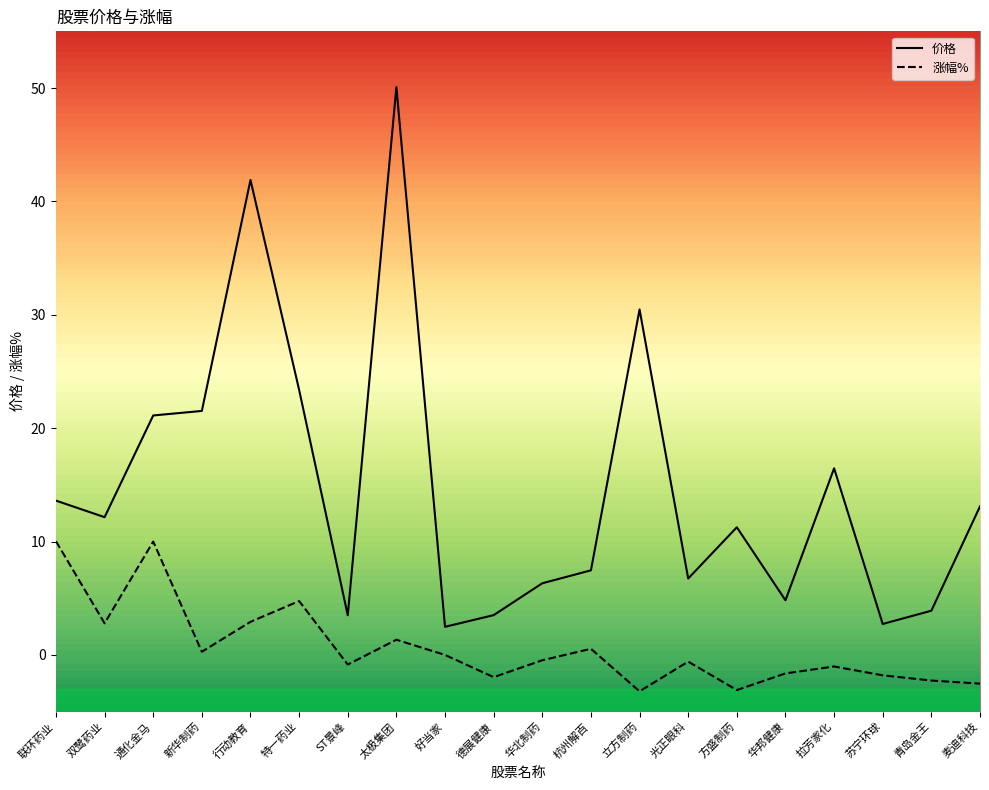

List the series in order of their overall mean, lowest first.

涨幅%, 价格